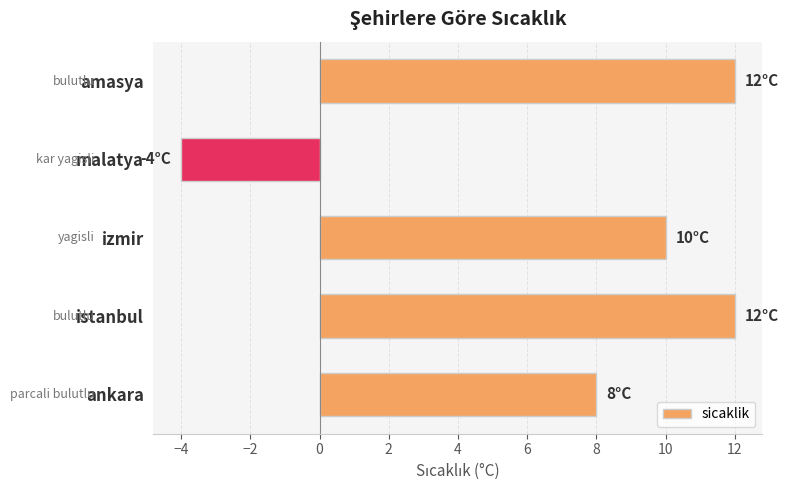

Reading top to bottom, list all the values displayed in this chart.

12	-4	10	12	8